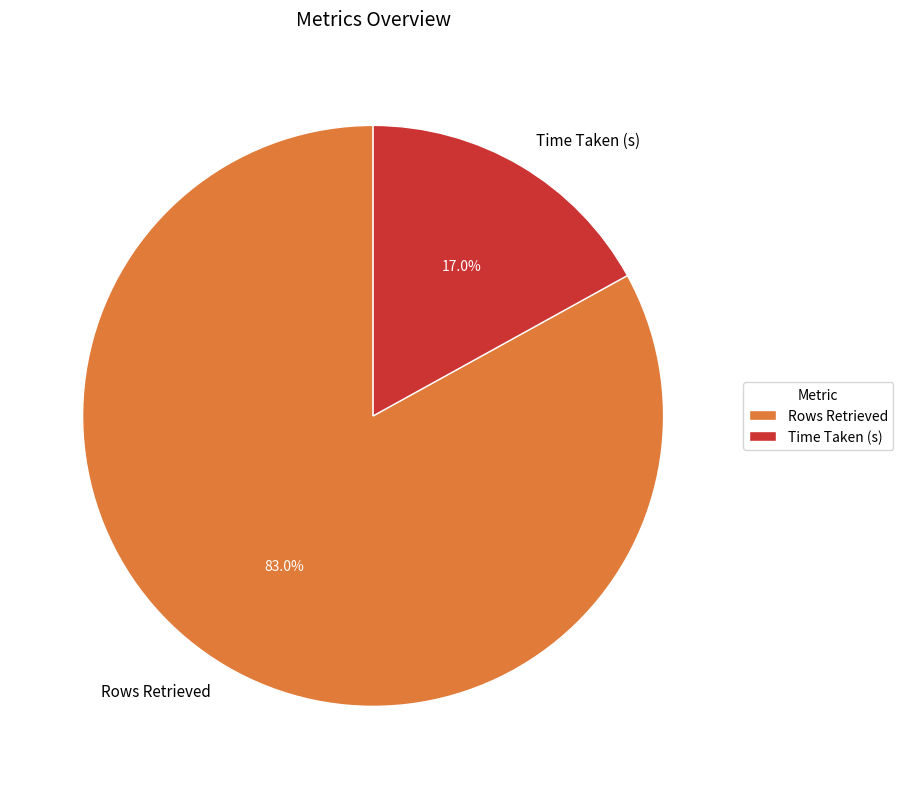

The Time Taken (s) slice represents 17% of the pie. True or false?

True